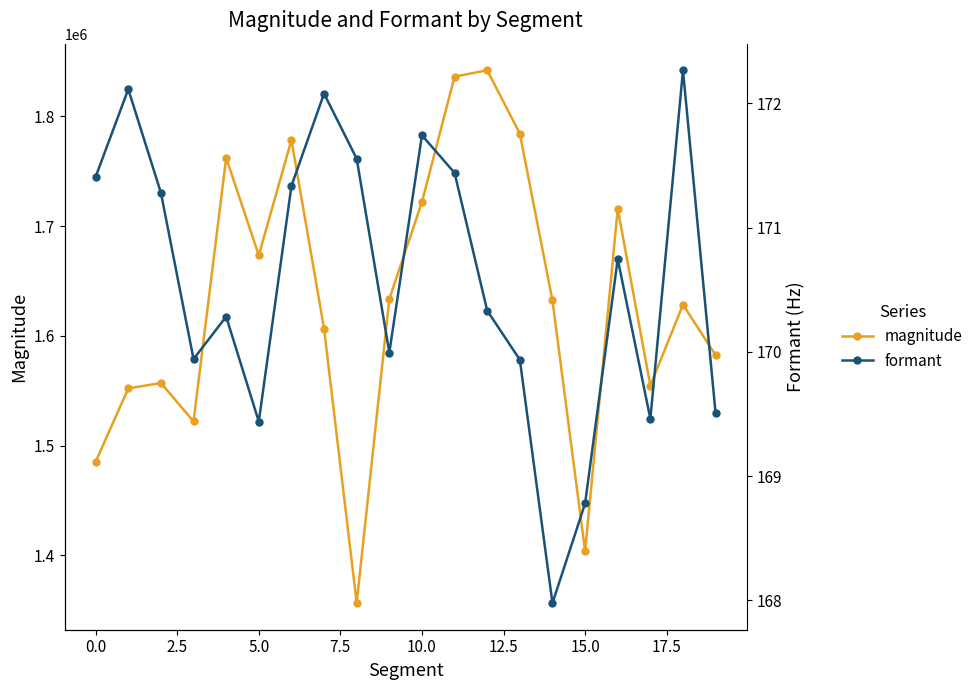

What is the sum of all formant values?

3411.6